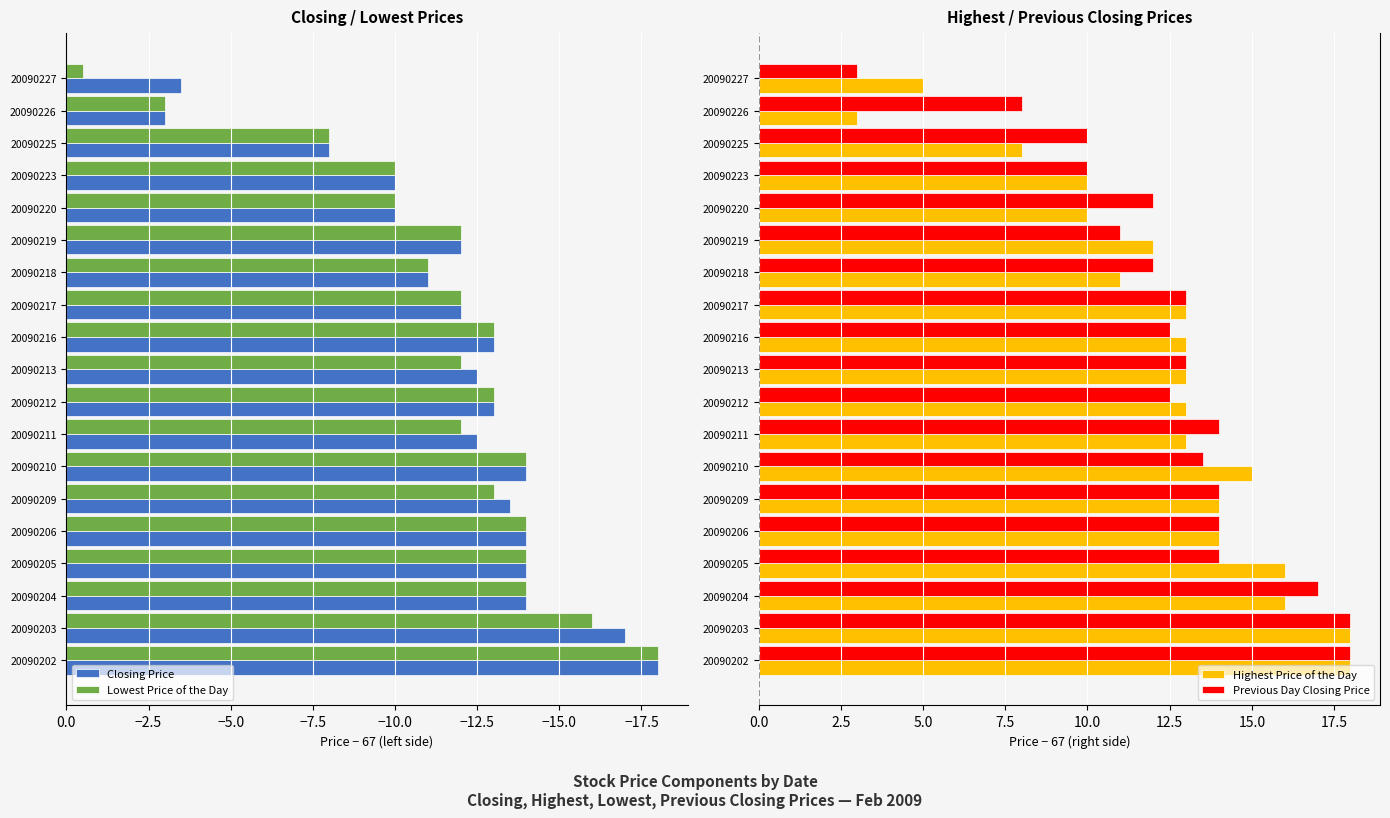

What is the minimum value for Lowest Price of the Day?

-18.0